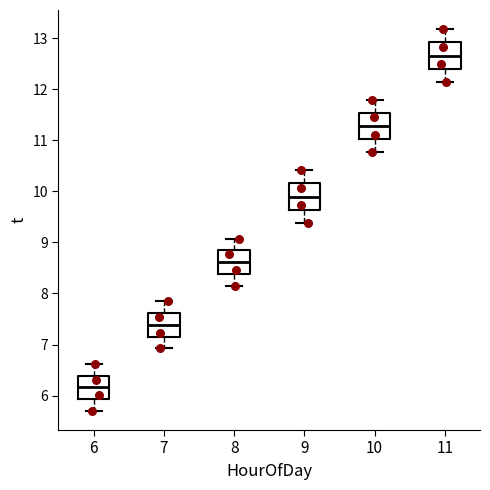

Reading left to right, transcribe this box plot: for each box, give where its median line is, the range the box spans, and where its two whiskers end, as read against the y-axis. The values are not printed on the chart, so give them approximately, as read against the axis.

6: median 6.2, box 5.9 to 6.4, whiskers 5.7 to 6.6
7: median 7.4, box 7.2 to 7.6, whiskers 6.9 to 7.8
8: median 8.6, box 8.4 to 8.8, whiskers 8.2 to 9.1
9: median 9.9, box 9.6 to 10.2, whiskers 9.4 to 10.4
10: median 11.3, box 11.0 to 11.5, whiskers 10.8 to 11.8
11: median 12.7, box 12.4 to 12.9, whiskers 12.1 to 13.2